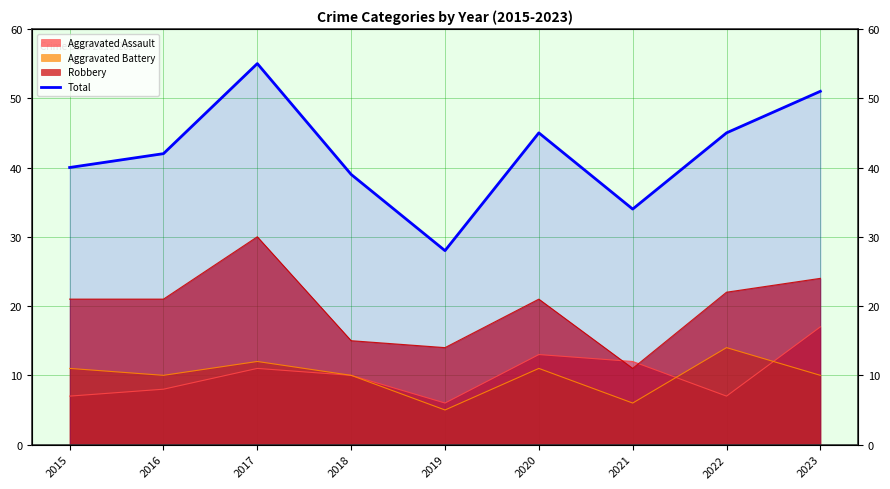

True or false: the data shows 39 at 2018.

True